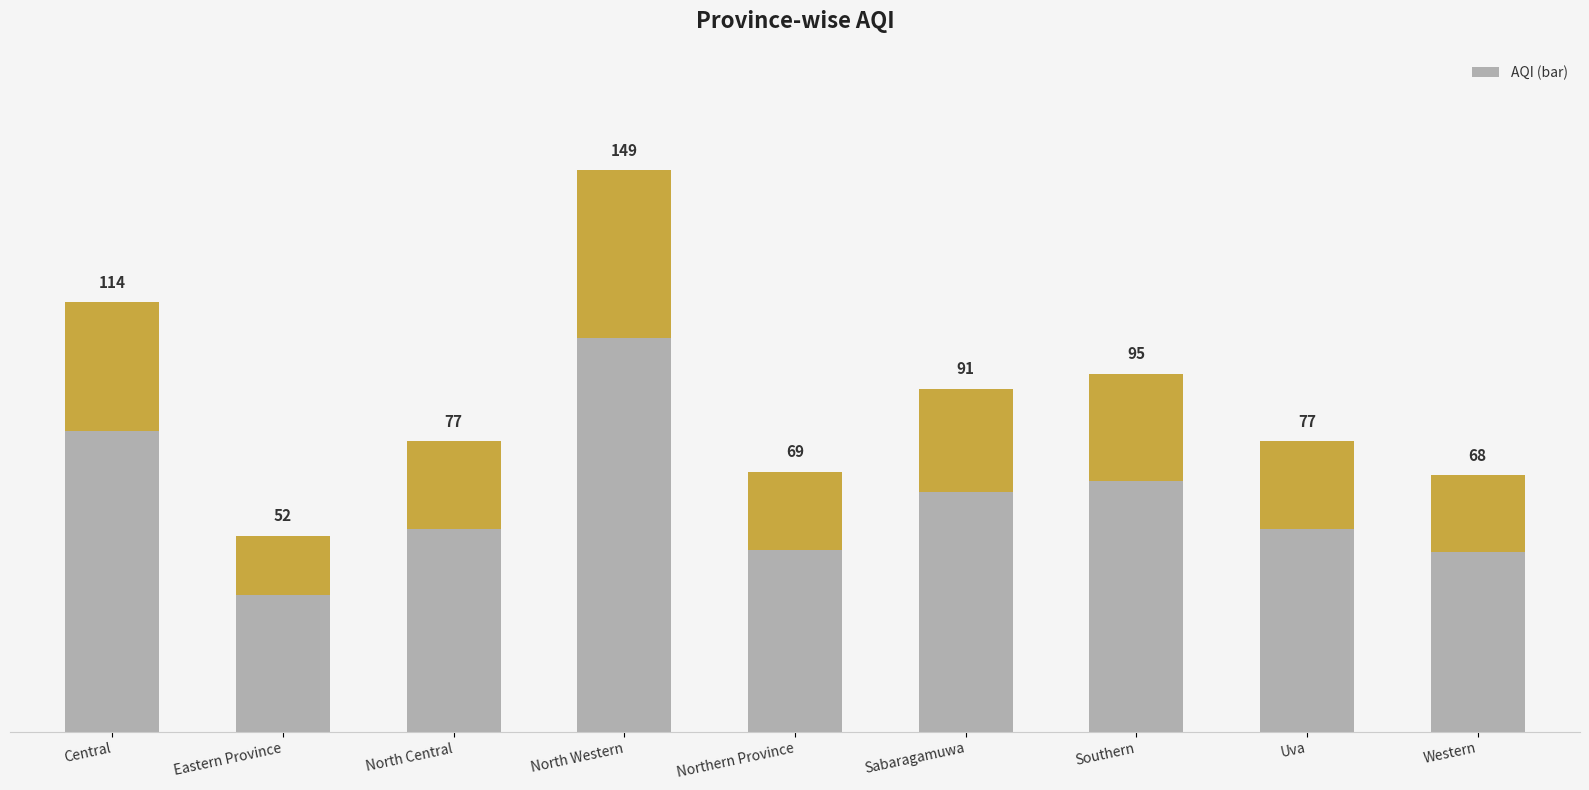

How many values exceed 77?

4